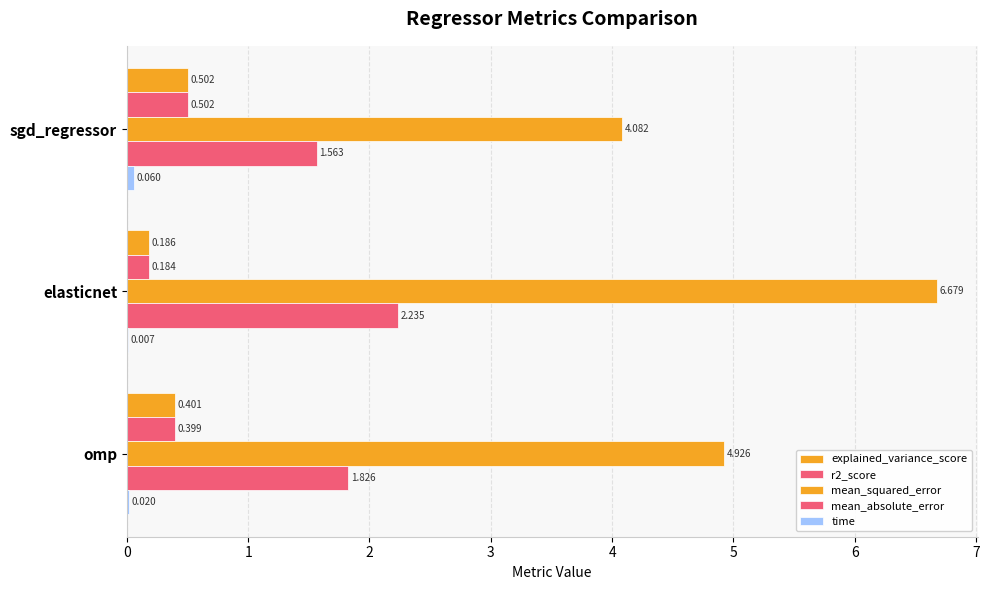

Count the number of data series in this chart.

5